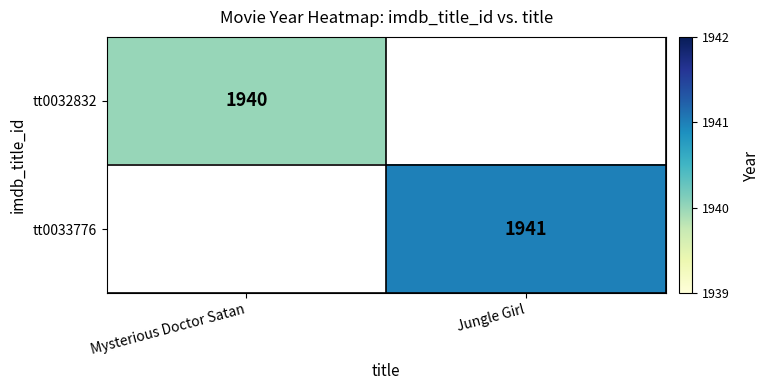

The value of tt0033776 at Jungle Girl is 1941. True or false?

True